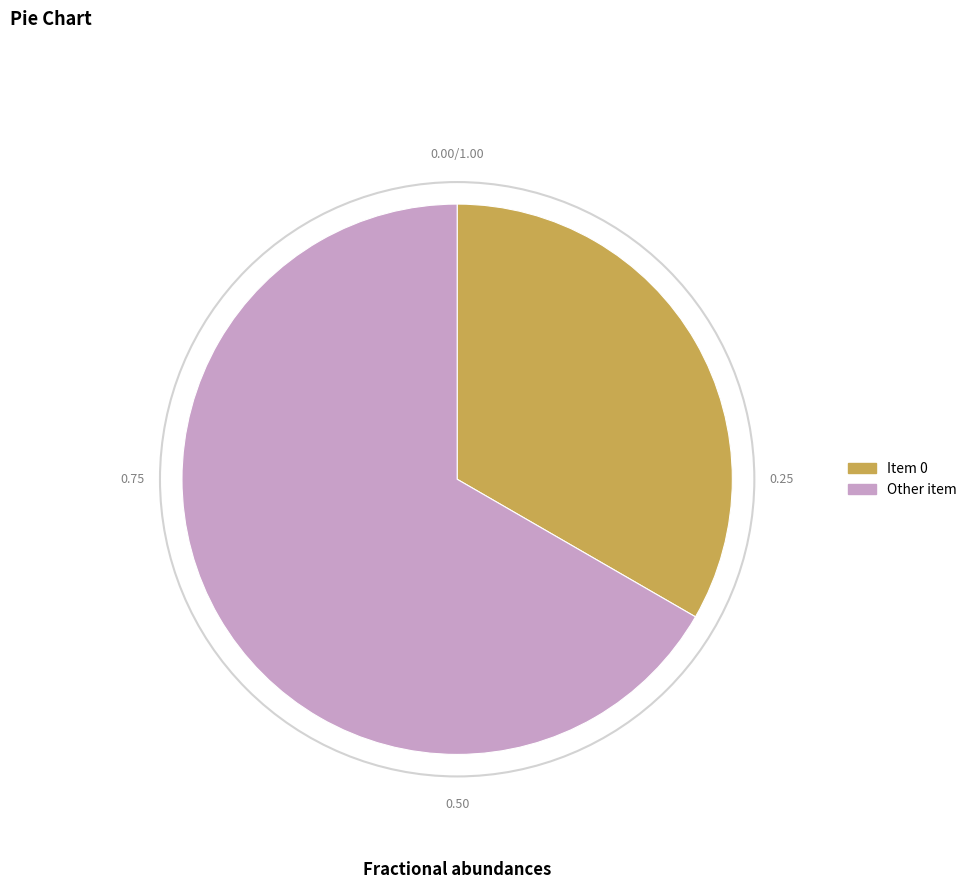

How many slices are in this pie chart?

2